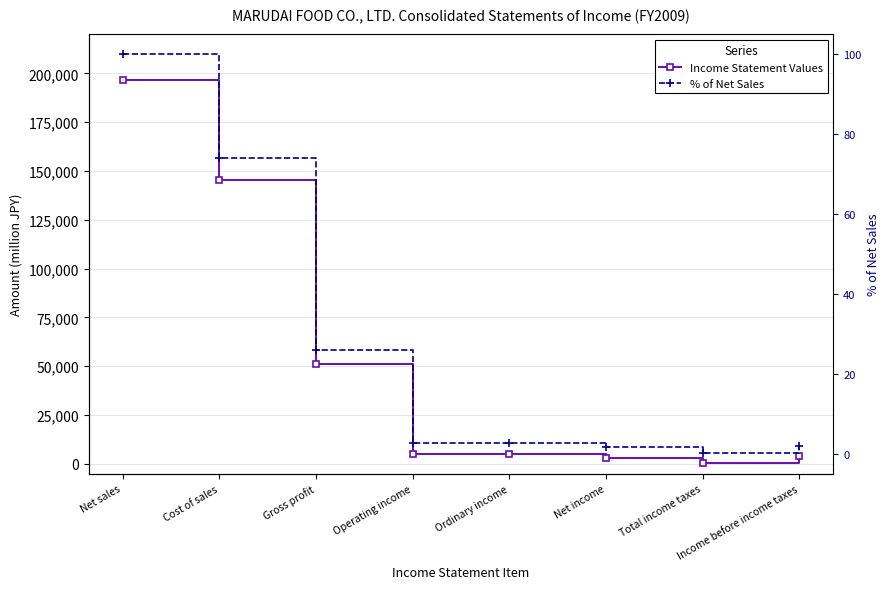

The value of % of Net Sales at Total income taxes is 0.3. True or false?

False